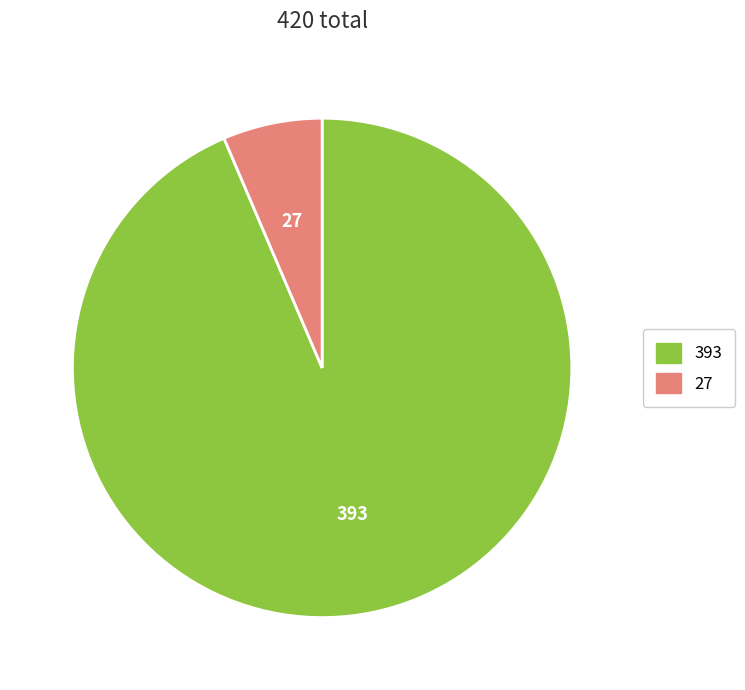

Is there a majority slice in this chart?

Yes